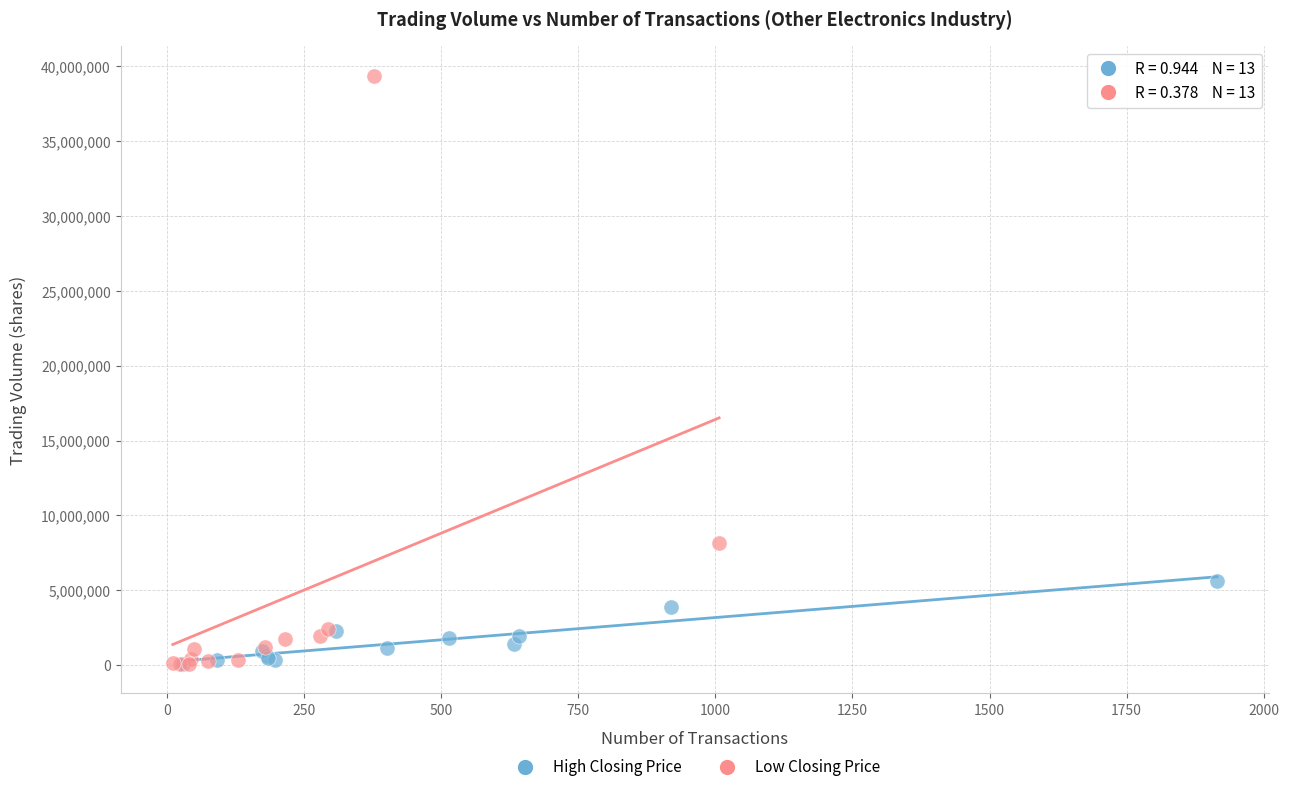

Which series has the widest spread of Y values?

Low Closing Price